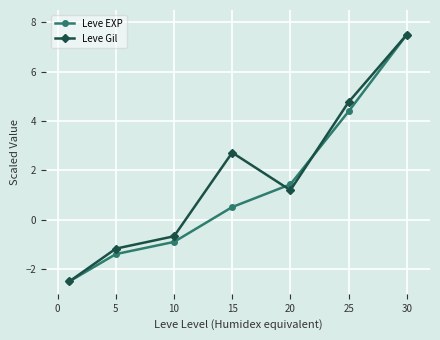

How many data points does each series have?

7